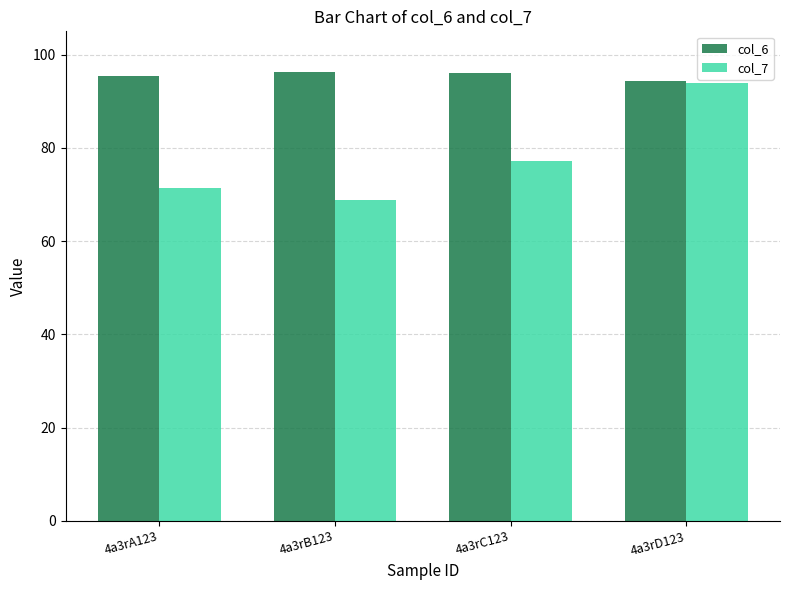

What is the spread (max minus min) of values at 4a3rC123?

18.7